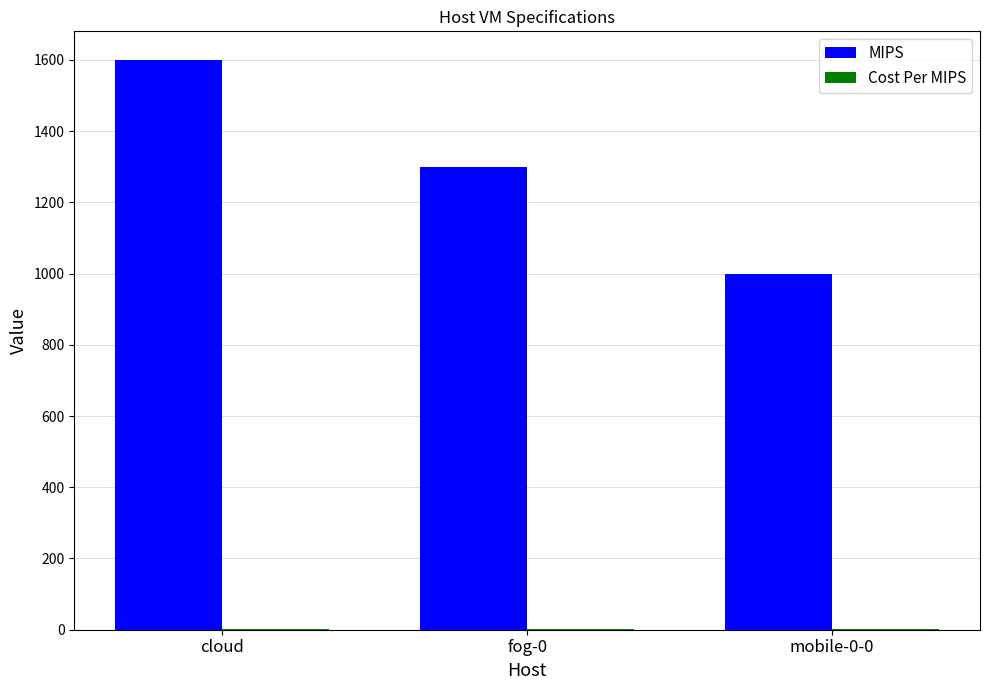

Which series has the widest spread of values?

MIPS